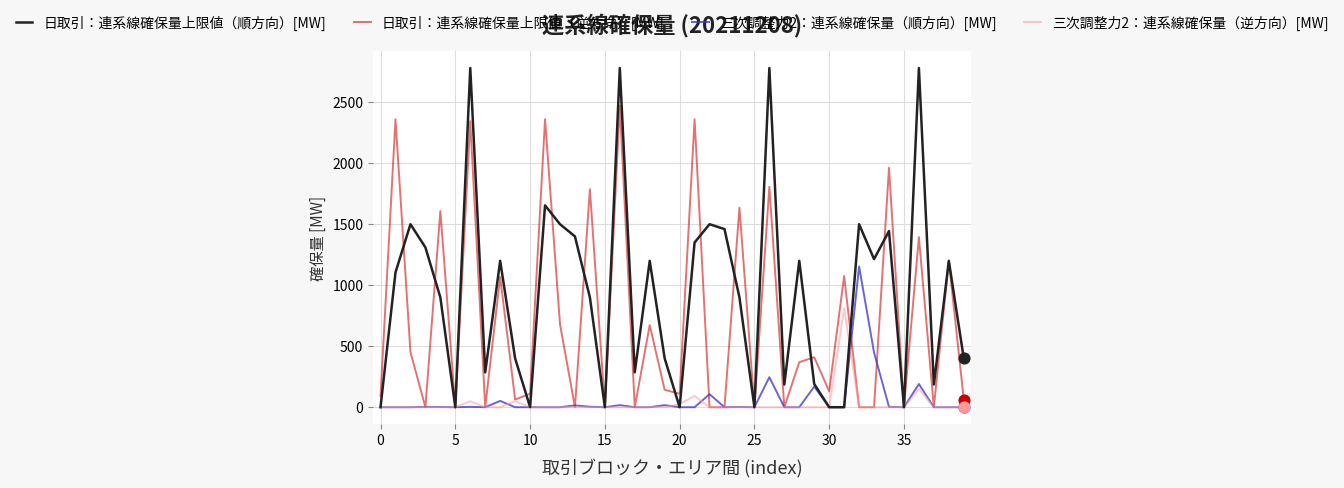

What is the maximum value shown in the chart?

2780.0